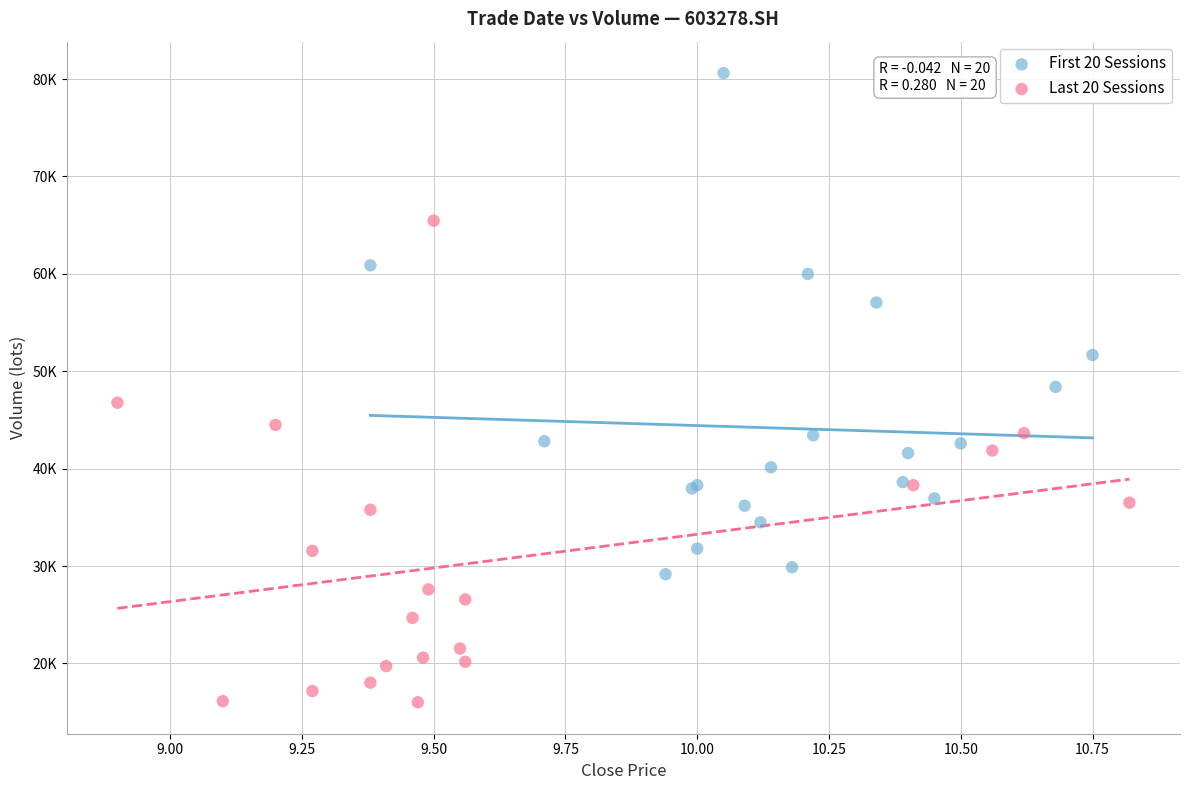

Which series has the largest Y range (max minus min)?

First 20 Sessions